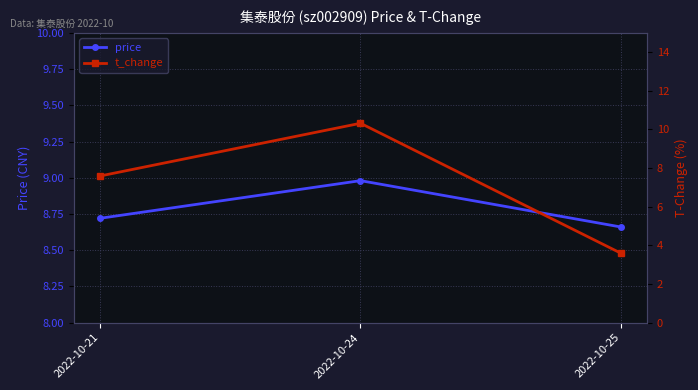

Where does the t_change series first go above 7?

2022-10-21